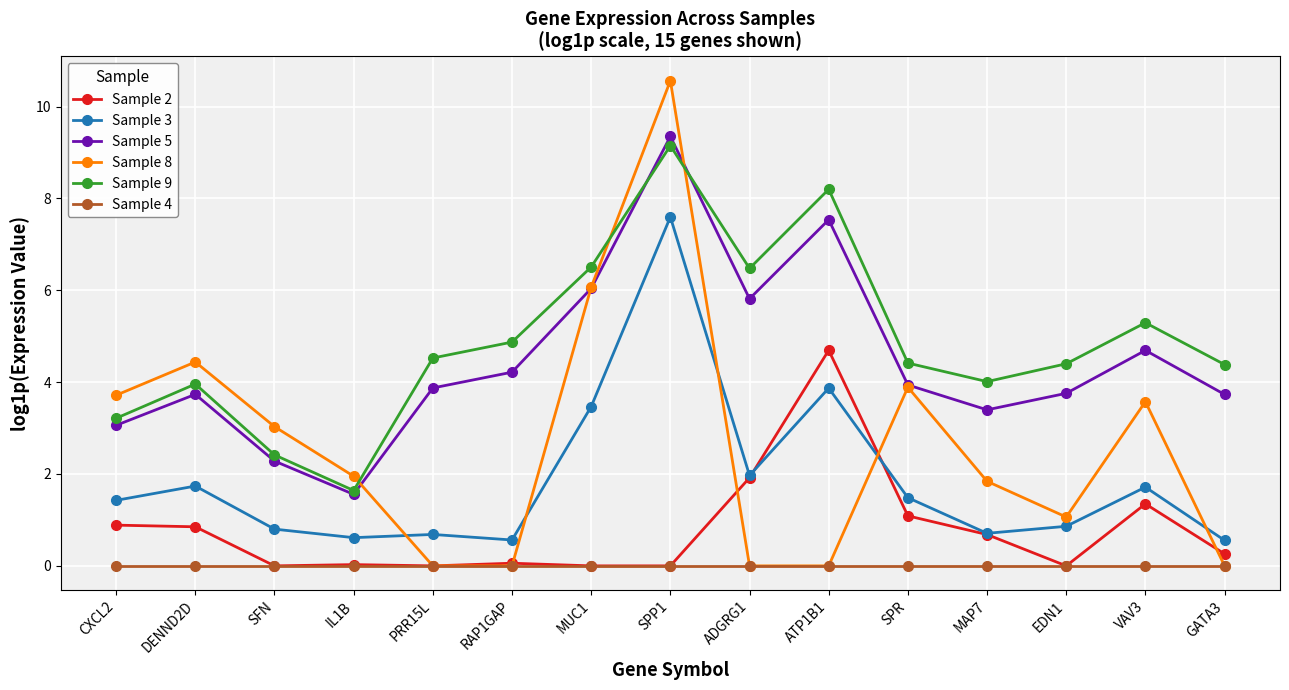

What is the difference between the highest and lowest values at SPR?

4.4